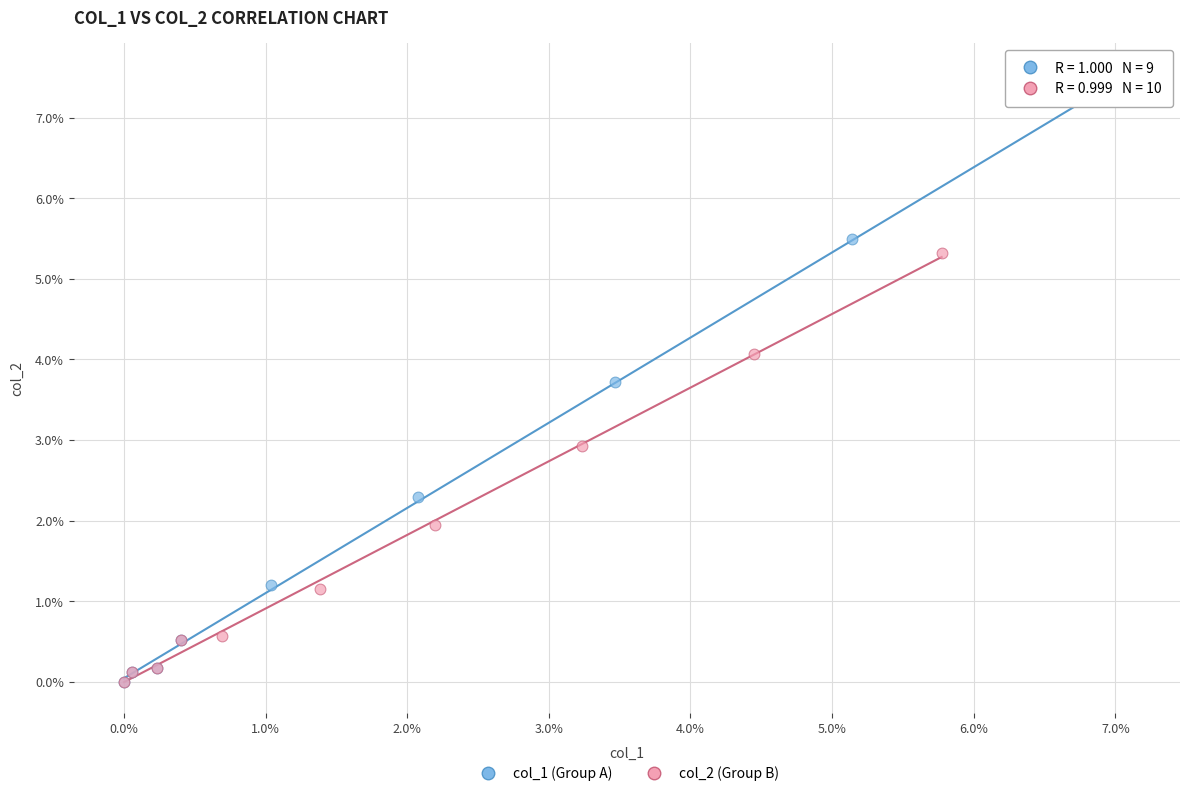

What are all the series names shown in the legend?

col_1 (Group A), col_2 (Group B)